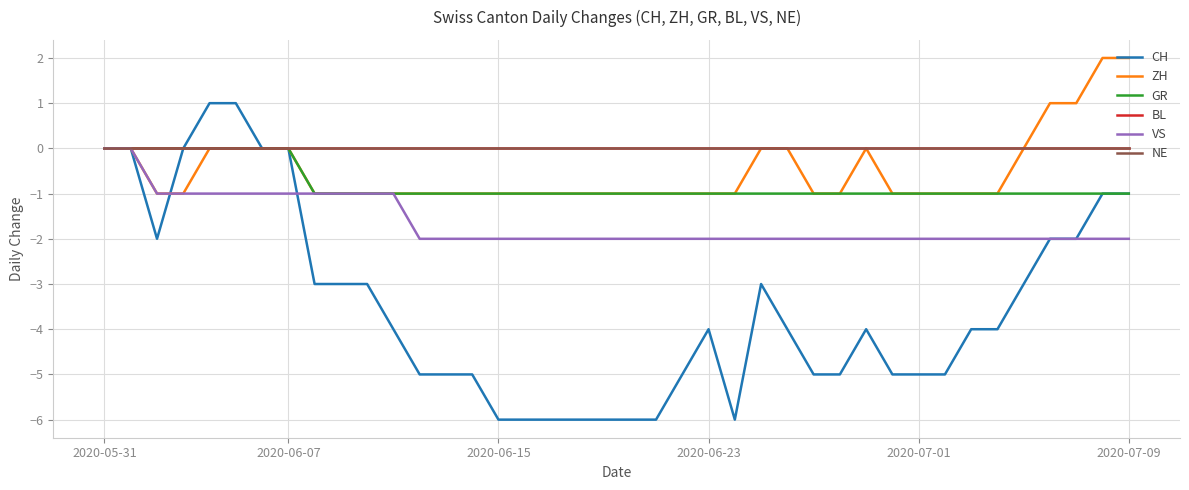

Which series has the largest range (max minus min)?

CH